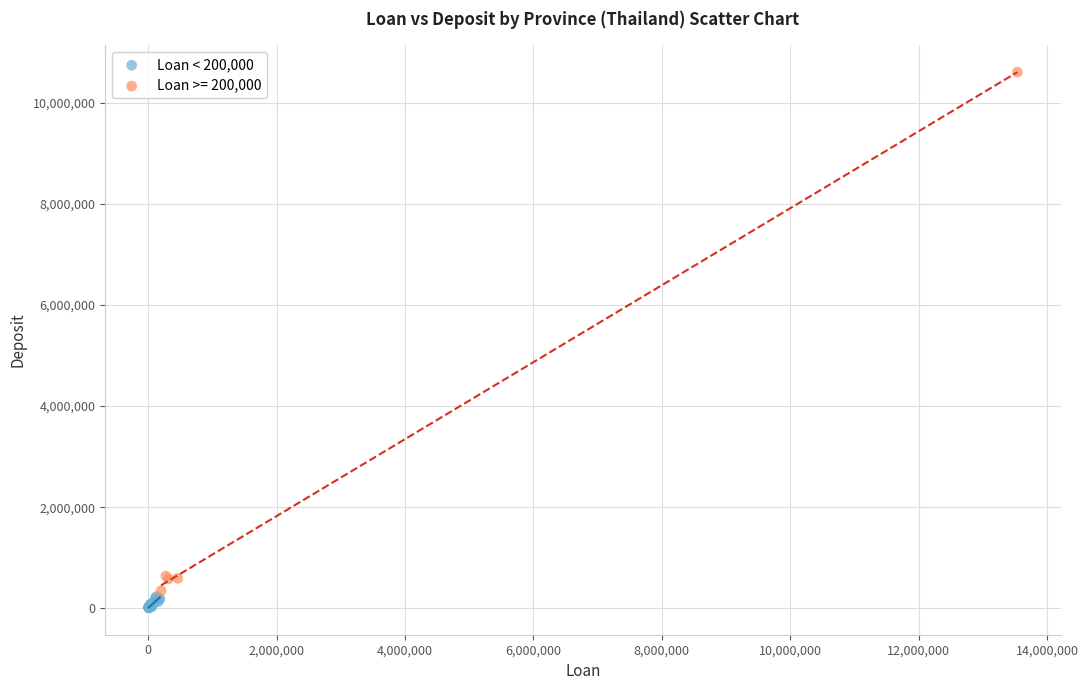

Which series has the widest spread of Y values?

Loan >= 200,000